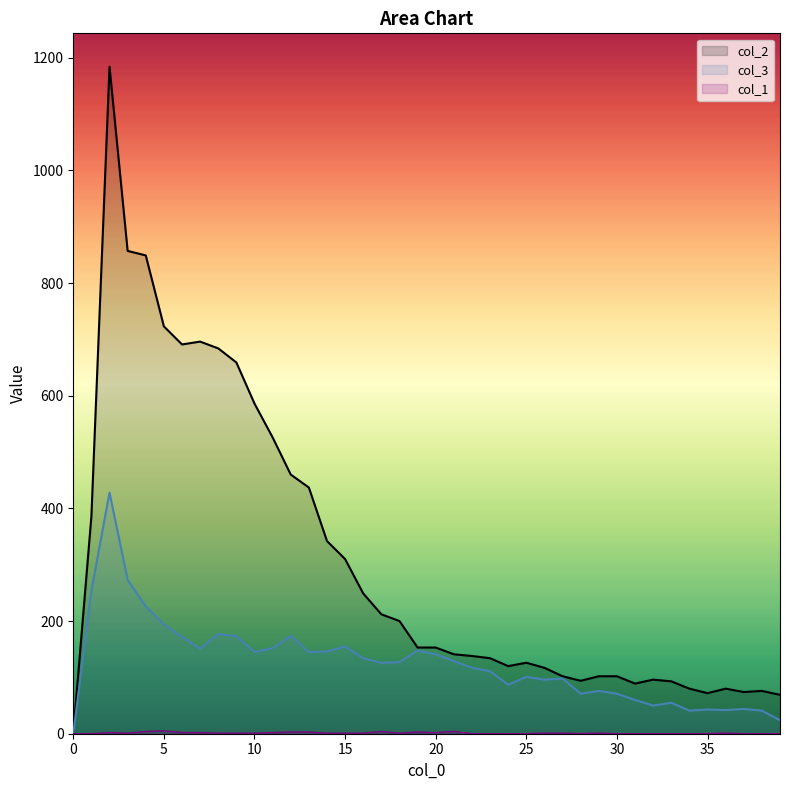

True or false: col_2 and col_3 cross at least once.

False